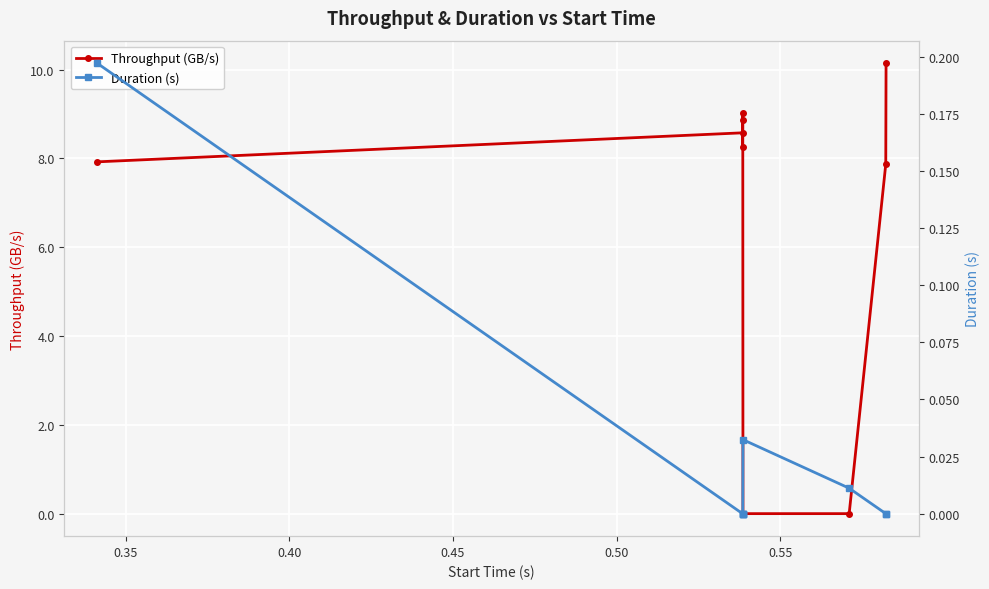

In Throughput (GB/s), how many points are higher than both neighbors (excluding endpoints)?

2